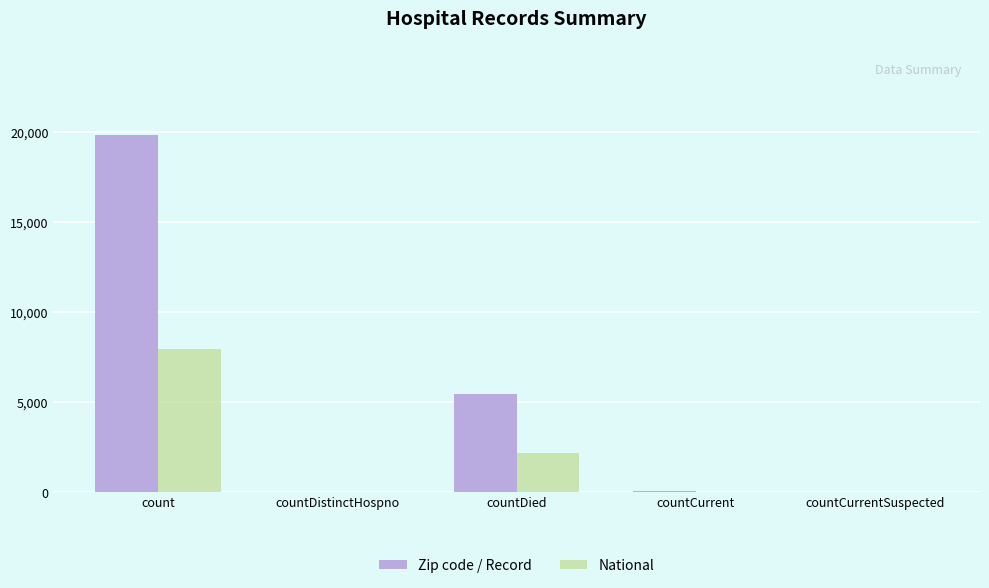

Which series changed the most between countDied and countCurrent?

Zip code / Record